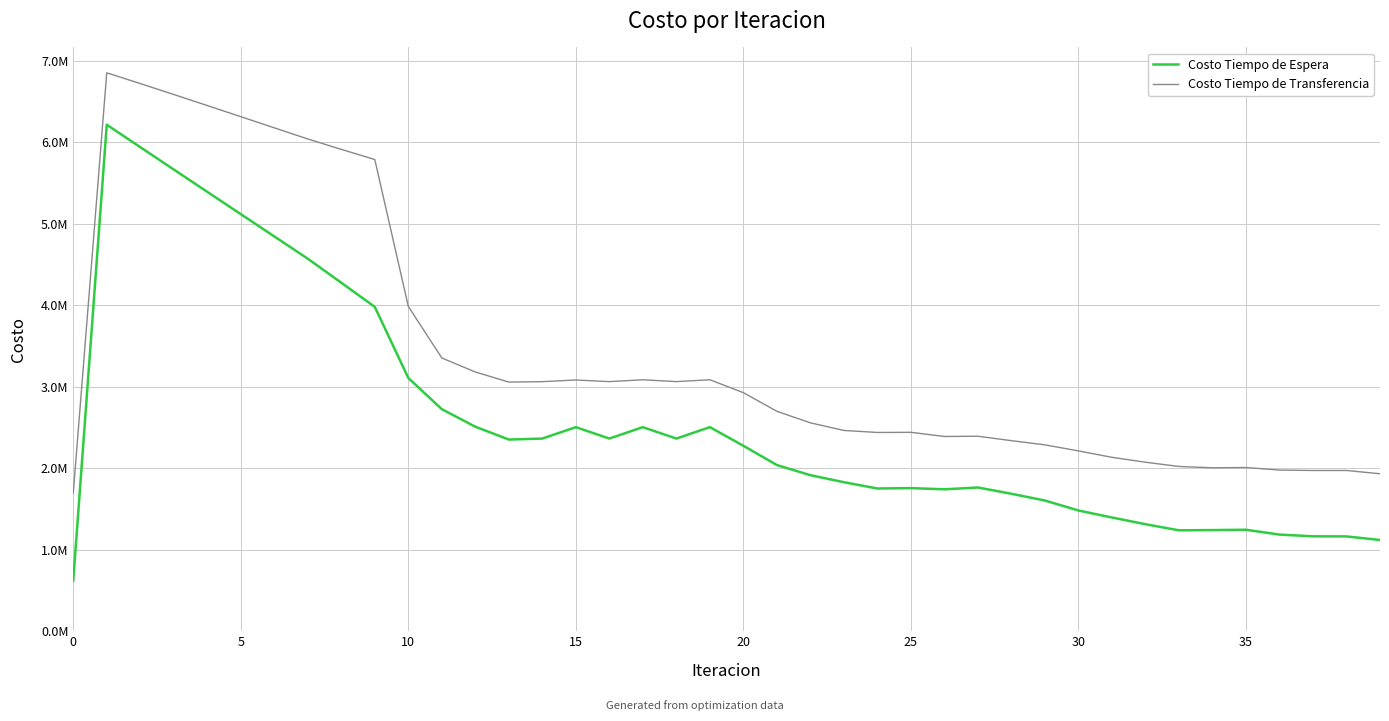

True or false: Costo Tiempo de Espera and Costo Tiempo de Transferencia cross at least once.

False